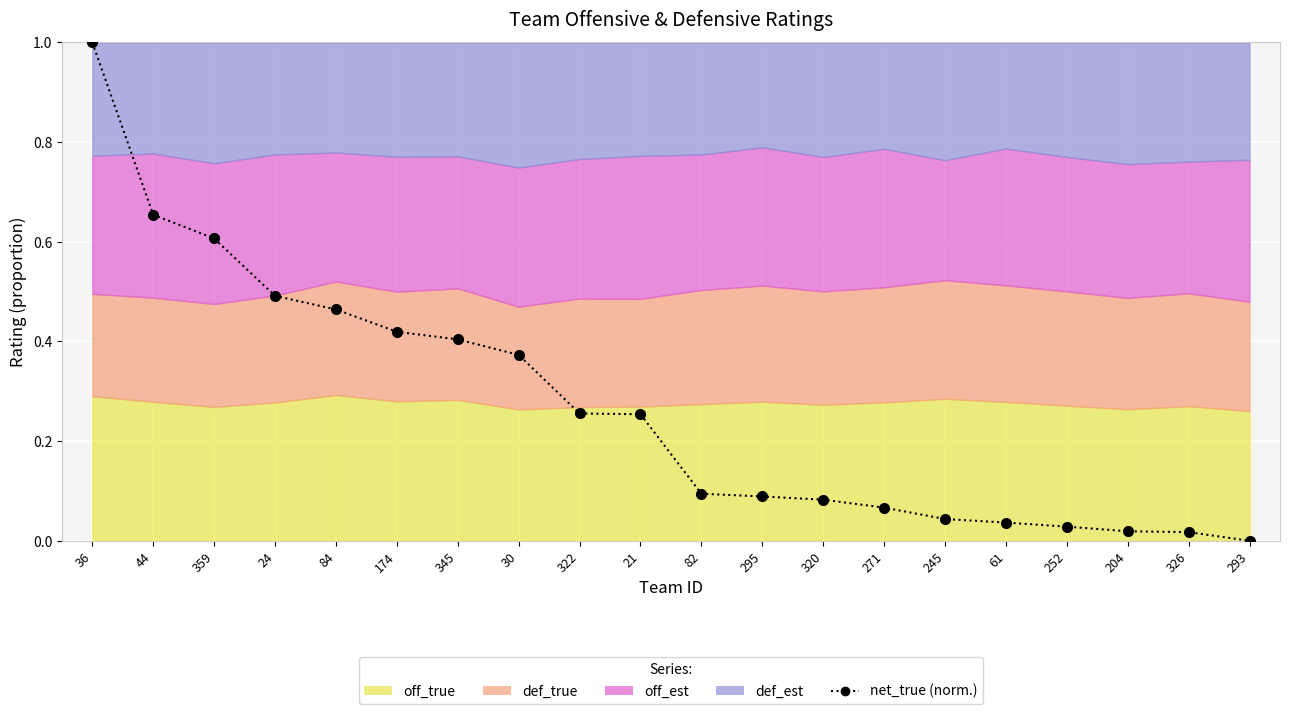

The chart shows a value of 0.0 at 252. True or false?

True